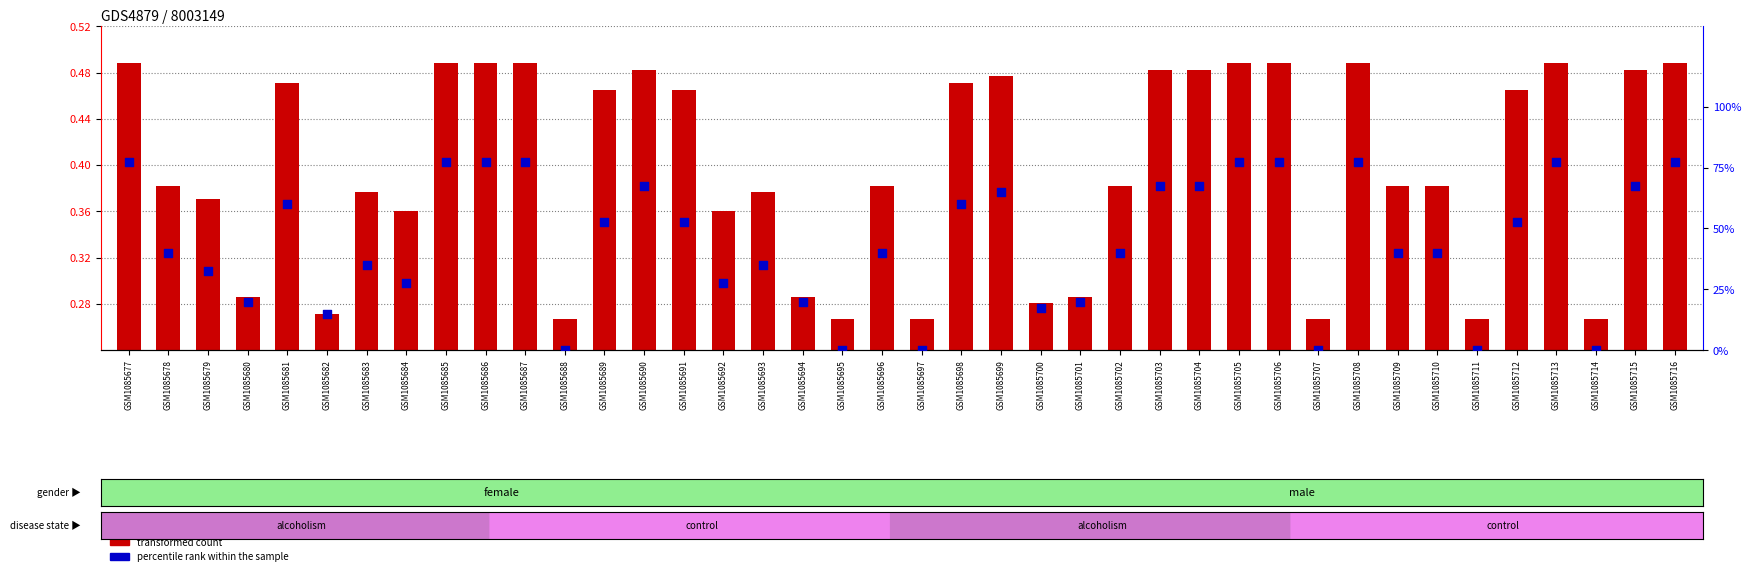

Which series has the largest total across all categories?

percentile rank within the sample